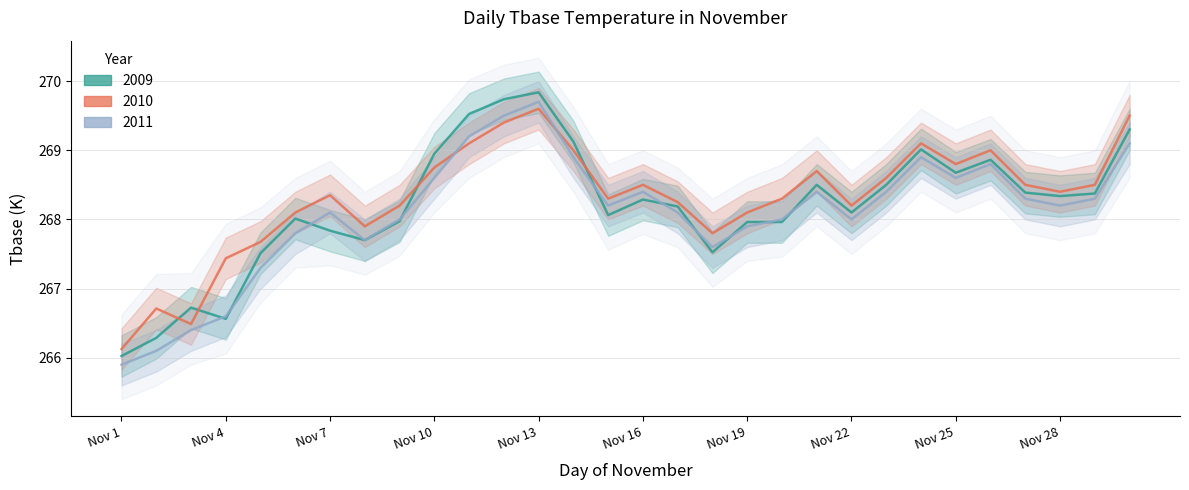

Between Nov 10 and Nov 16, which series saw the biggest shift?

2009